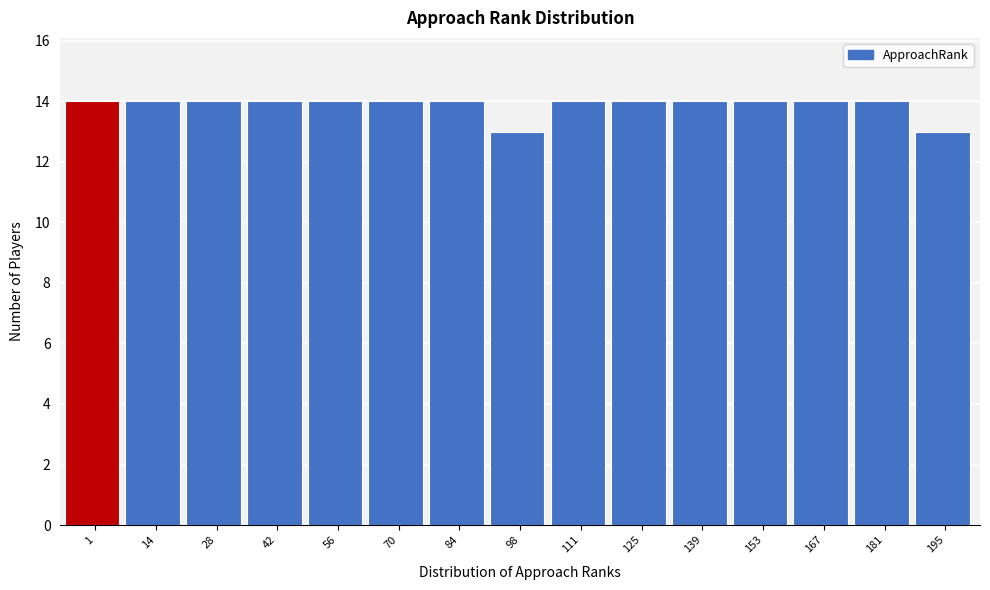

Reading left to right, what are all the values shown in this chart?

1=14	14=14	28=14	42=14	56=14	70=14	84=14	98=13	111=14	125=14	139=14	153=14	167=14	181=14	195=13